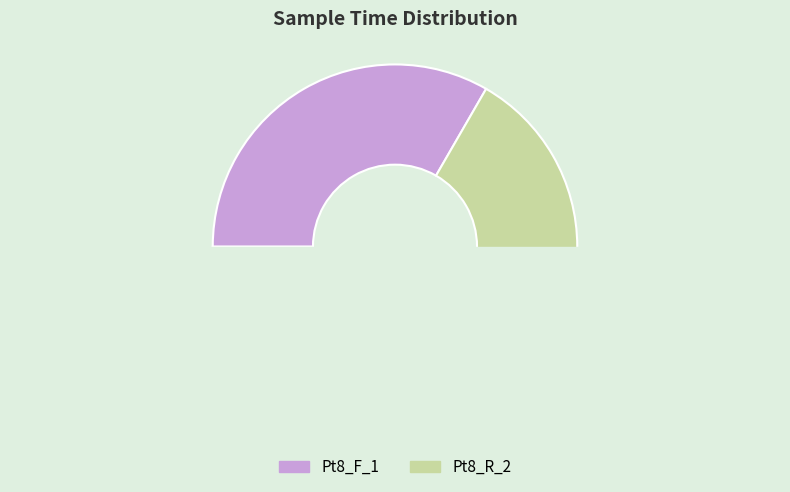

How many segments does this pie chart have?

2